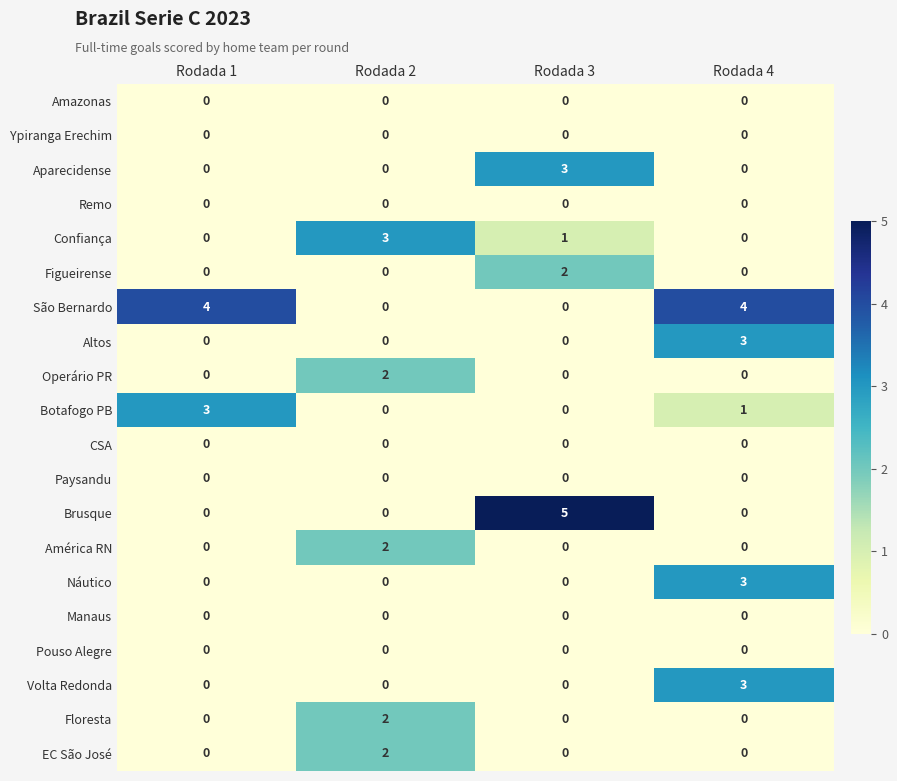

How many series are shown in this chart?

20